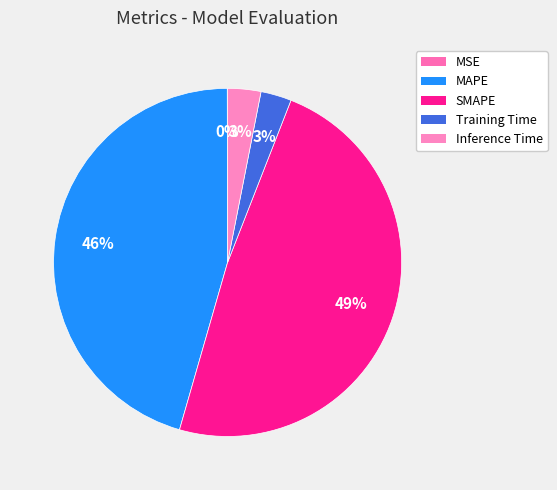

Which category has the smallest portion of the pie?

MSE